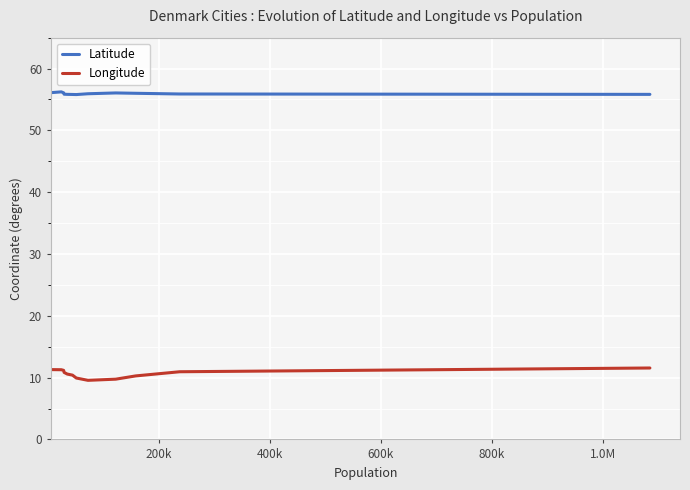

What is the minimum value for Latitude?

55.8